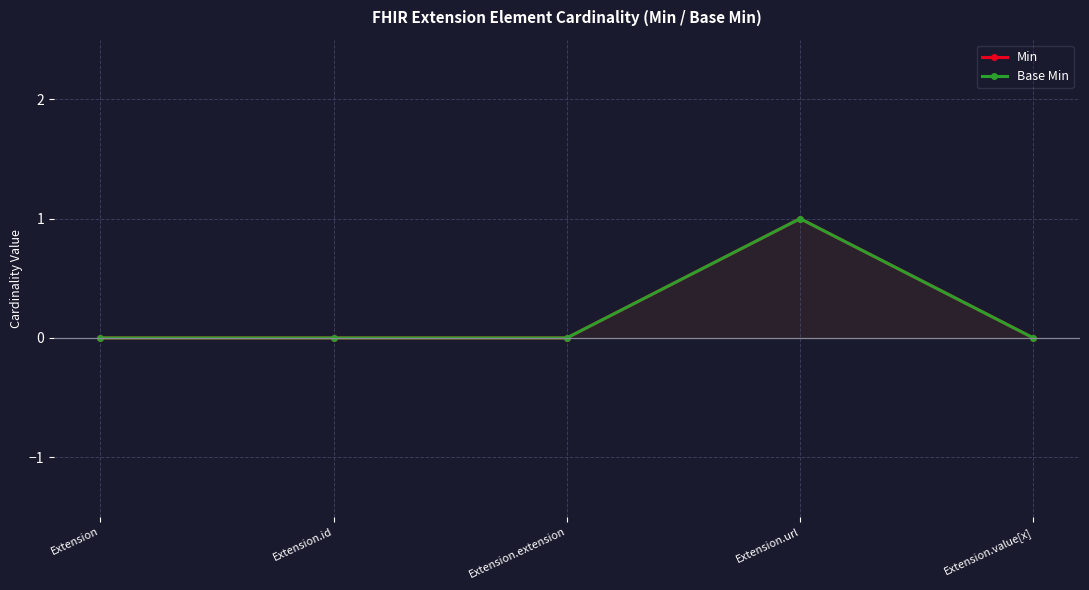

True or false: Base Min and Min cross at least once.

False